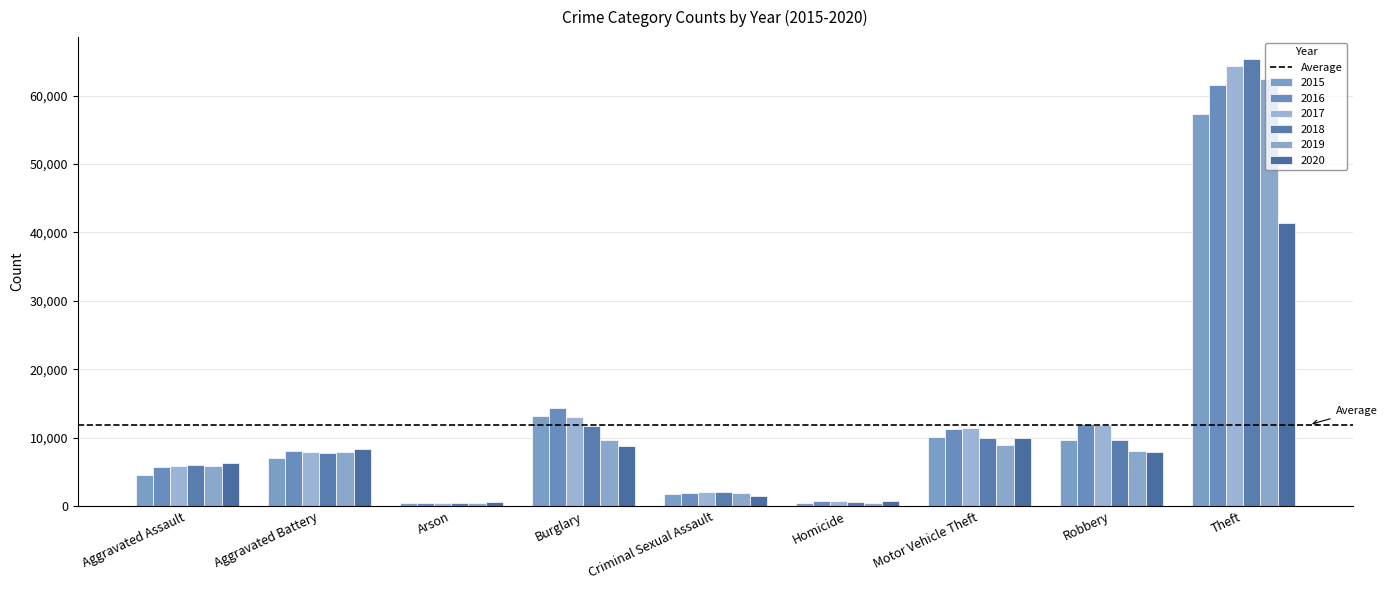

At which category is the sum across all series the highest?

Theft